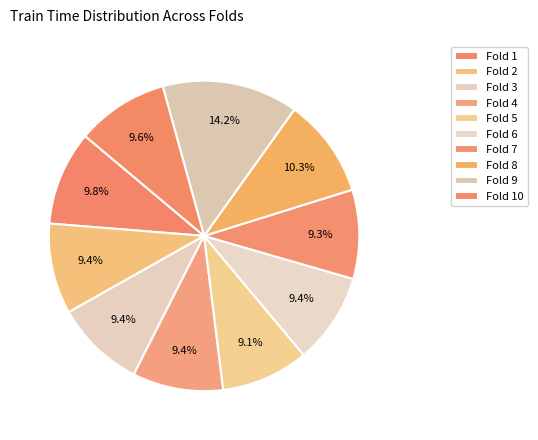

How many segments does this pie chart have?

10